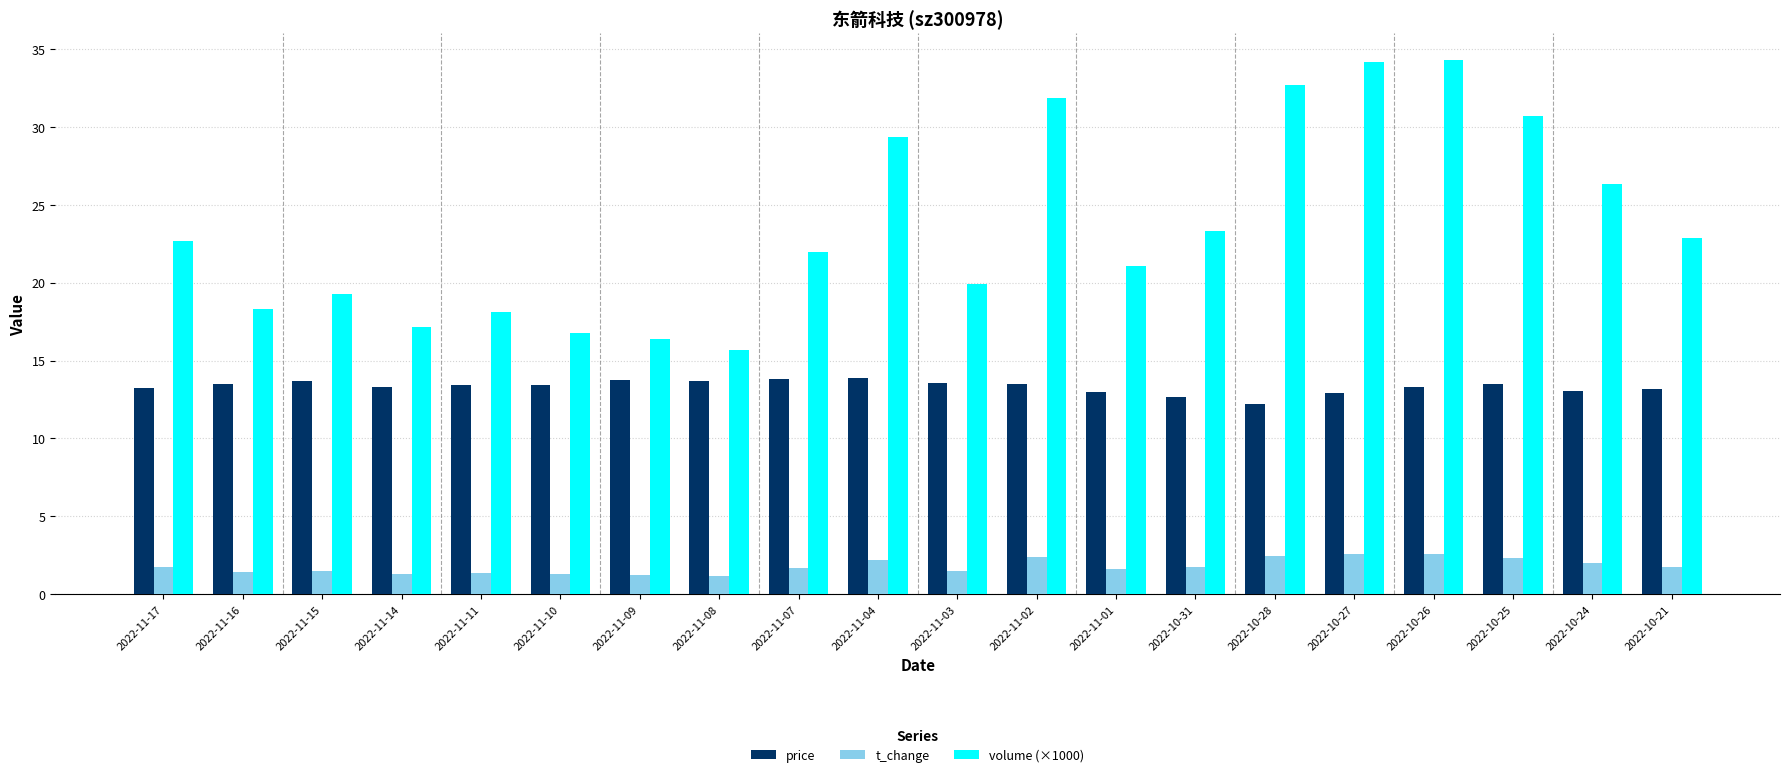

Does the chart contain stacked bars?

No